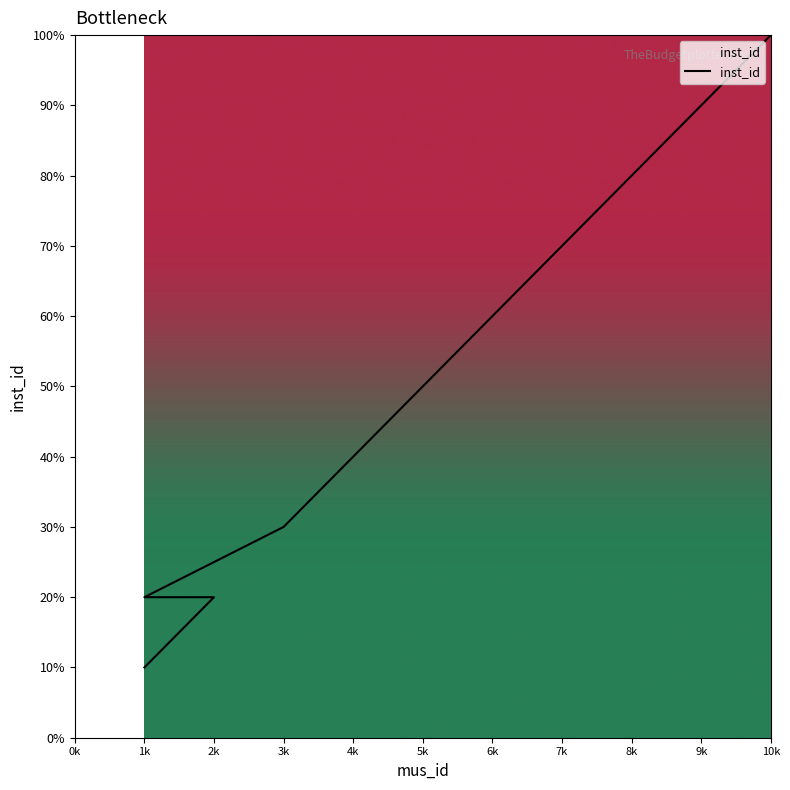

How many lines are shown in the chart?

1